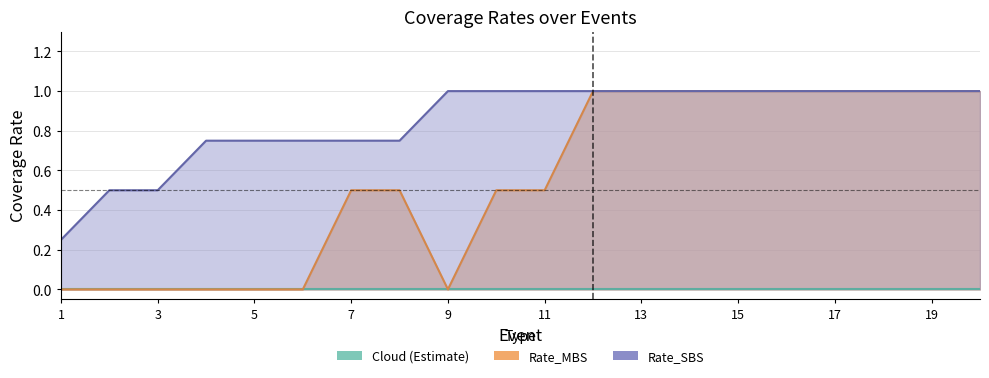

Reading right to left, transcribe all the data shown in this chart.

Rate_SBS: 1.0	1.0	1.0	1.0	1.0	1.0	1.0	1.0	1.0	1.0	1.0	1.0	0.8	0.8	0.8	0.8	0.8	0.5	0.5	0.2
Rate_MBS: 1.0	1.0	1.0	1.0	1.0	1.0	1.0	1.0	1.0	0.5	0.5	0.0	0.5	0.5	0.0	0.0	0.0	0.0	0.0	0.0